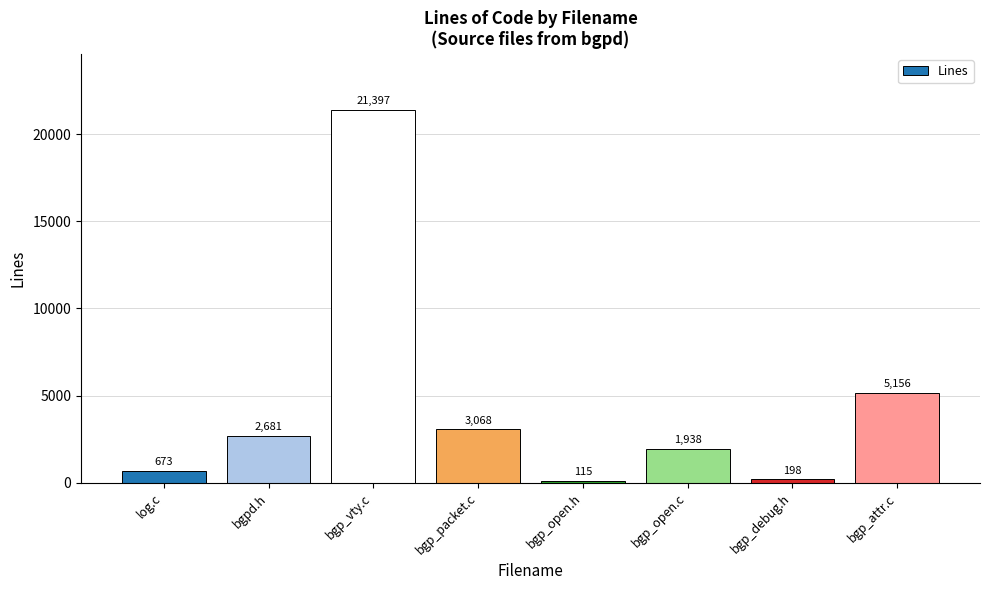

Reading left to right, transcribe all the data shown in this chart.

log.c=673	bgpd.h=2681	bgp_vty.c=21397	bgp_packet.c=3068	bgp_open.h=115	bgp_open.c=1938	bgp_debug.h=198	bgp_attr.c=5156